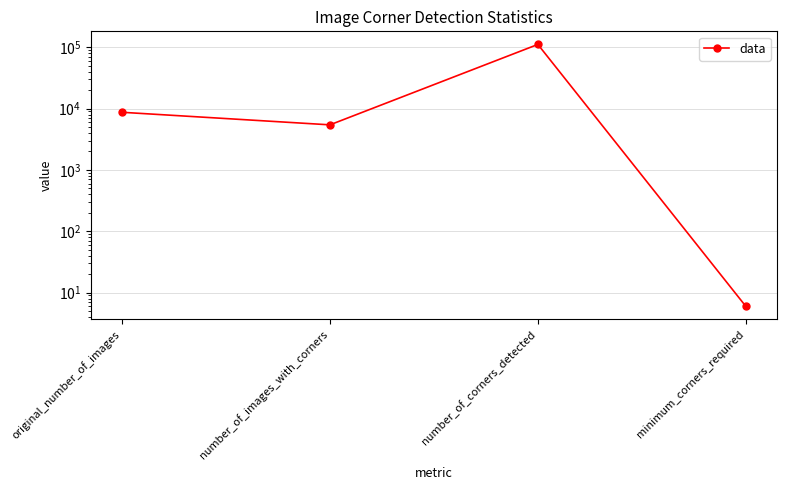

What position from the left is original_number_of_images?

1